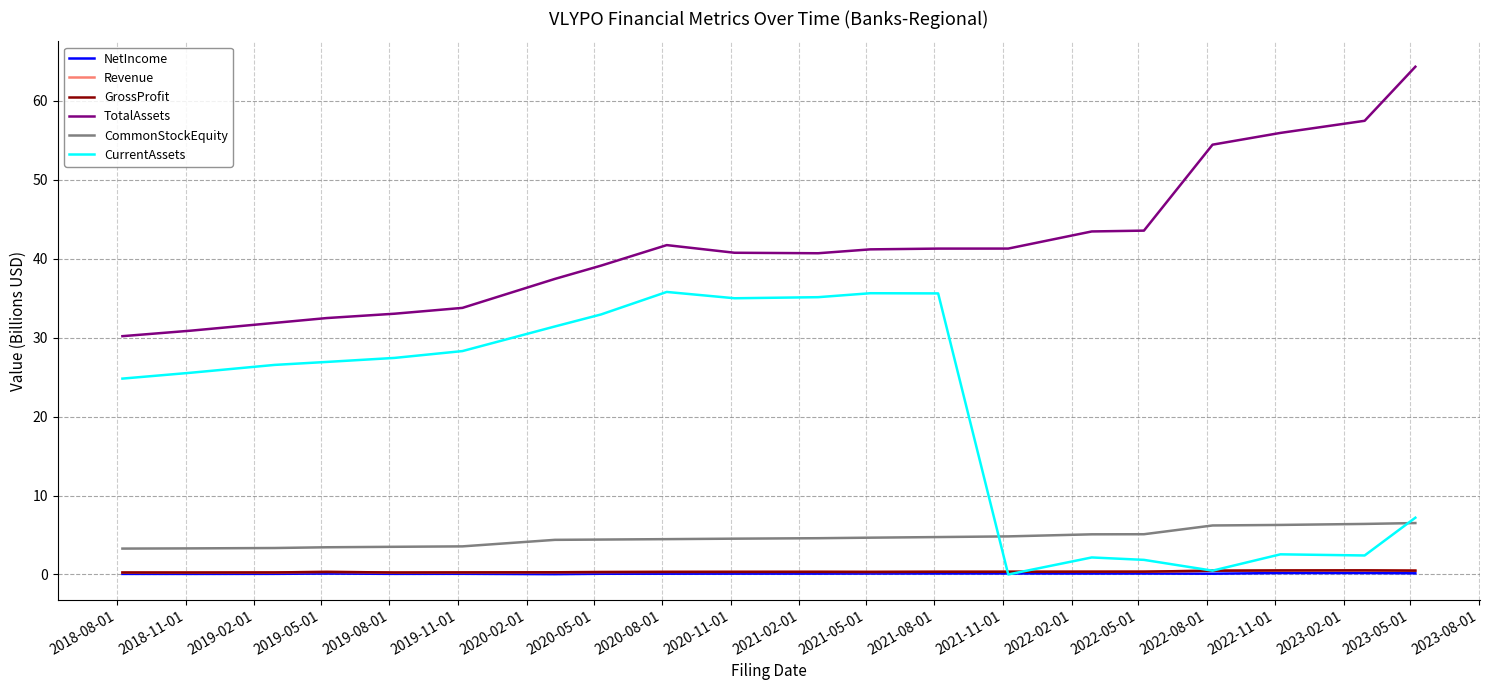

Is this an area chart (filled region under the line)?

No